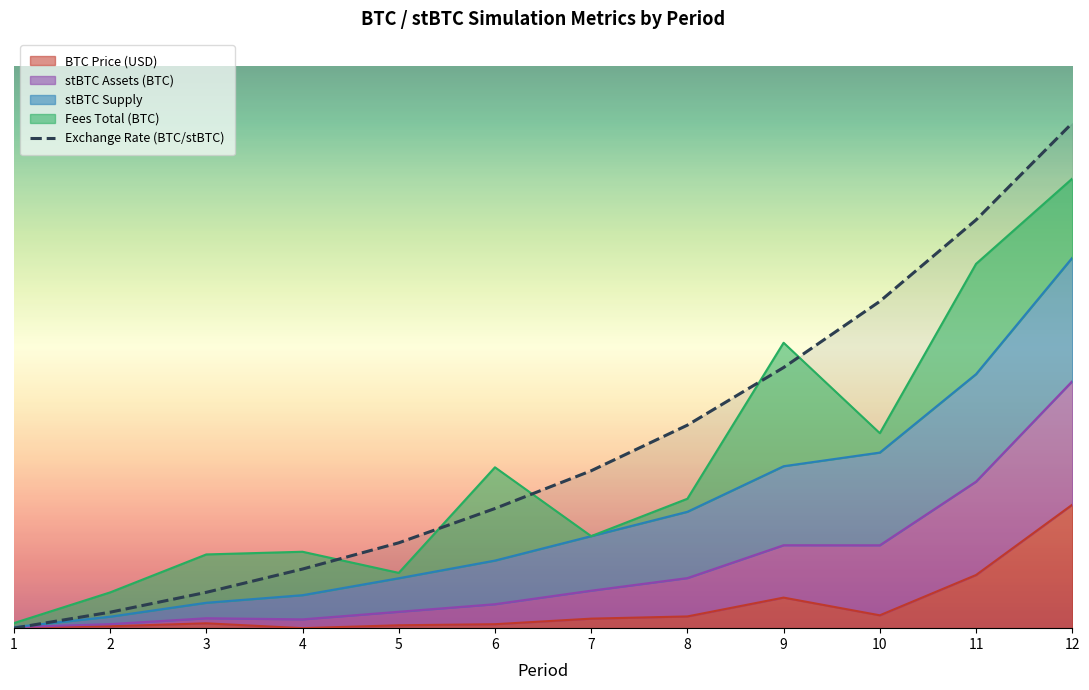

Which category has the highest value across all series?

12